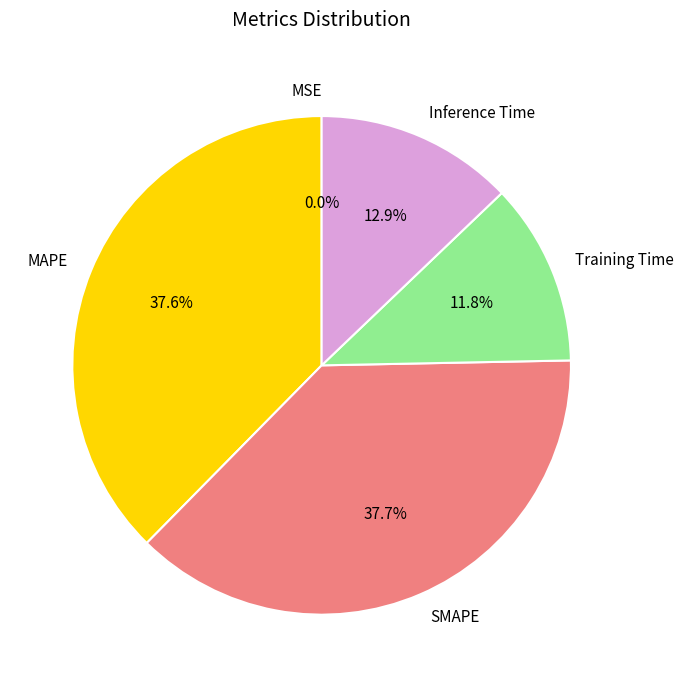

Between Training Time and Inference Time, which is larger?

Inference Time